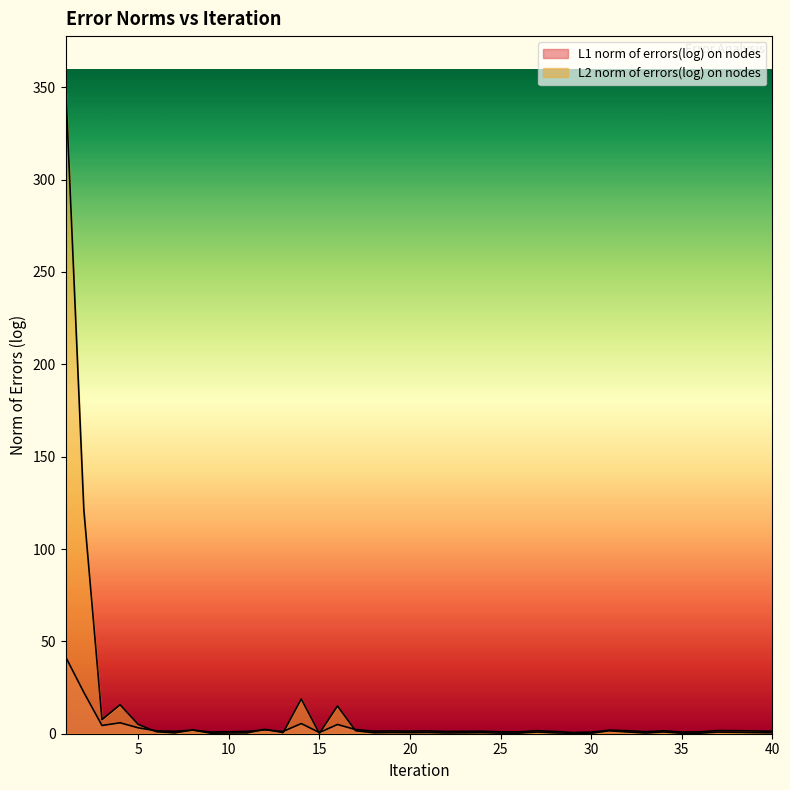

What is the spread (max minus min) of values at 35?

0.6